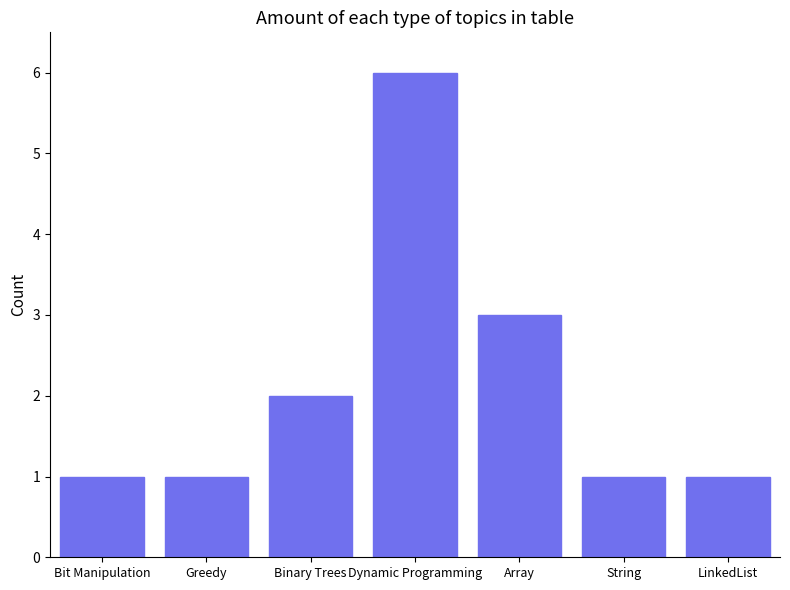

What is the label of the 5th bar from the left?

Array